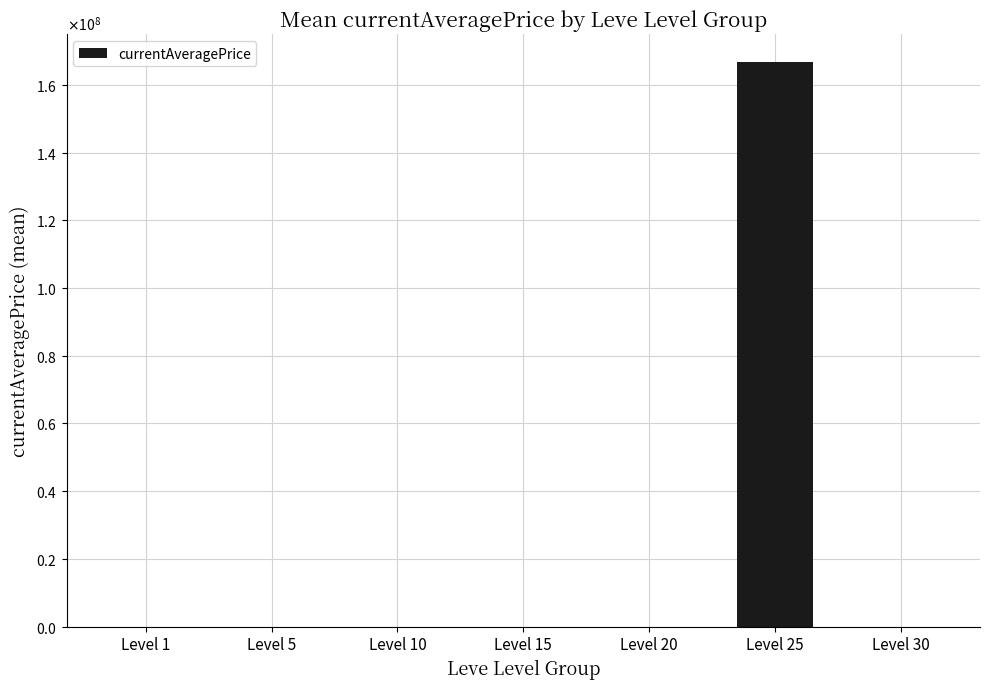

What is the change in value from Level 5 to Level 15?

+5514.1